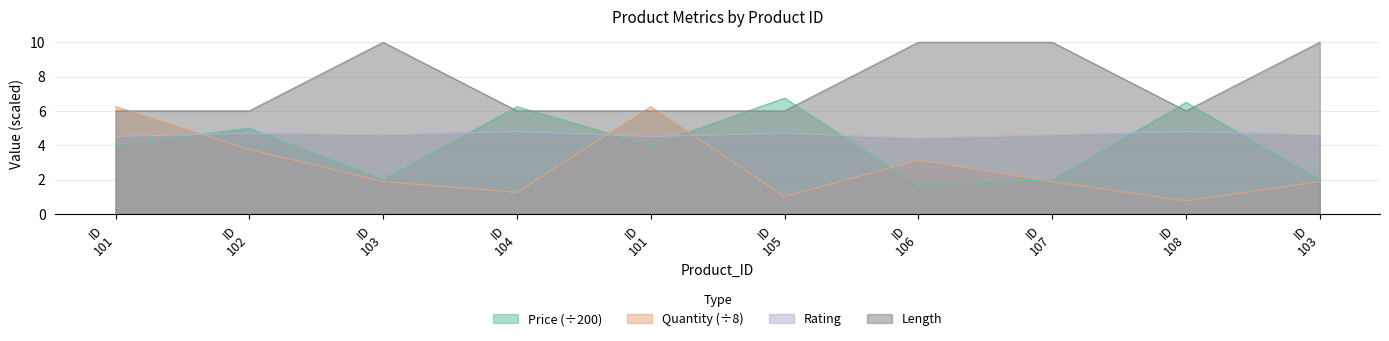

Reading left to right, transcribe all the data shown in this chart.

Price: 4.0	5.0	2.0	6.2	4.0	6.7	1.6	2.0	6.5	2.0
Quantity: 6.2	3.8	1.9	1.2	6.2	1.0	3.1	1.9	0.8	1.9
Rating: 4.5	4.7	4.6	4.8	4.5	4.7	4.4	4.6	4.8	4.6
Length: 6.0	6.0	10.0	6.0	6.0	6.0	10.0	10.0	6.0	10.0